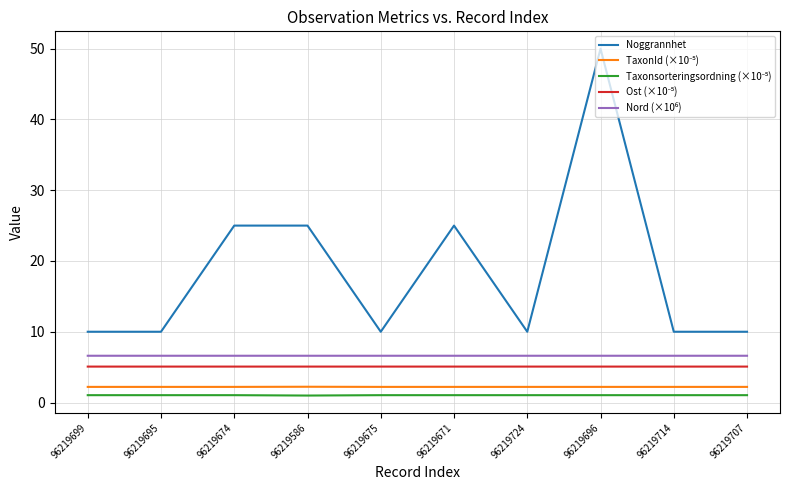

Which series has the largest range (max minus min)?

Noggrannhet